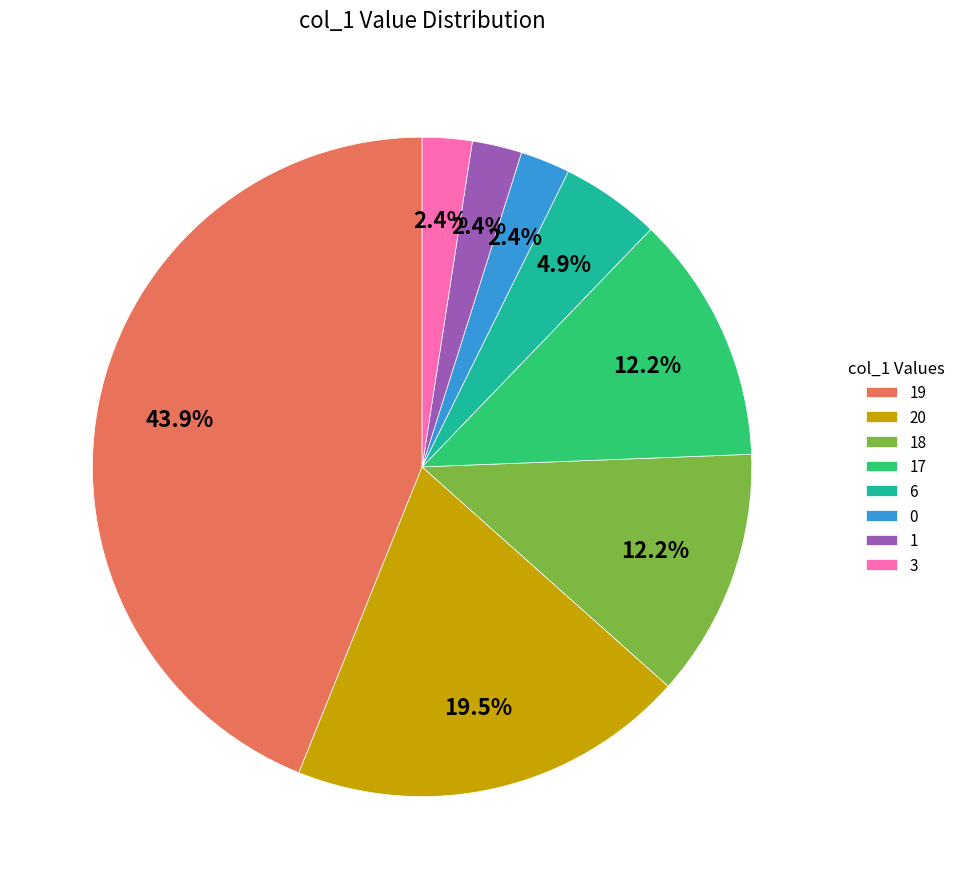

Which slice is the largest?

19